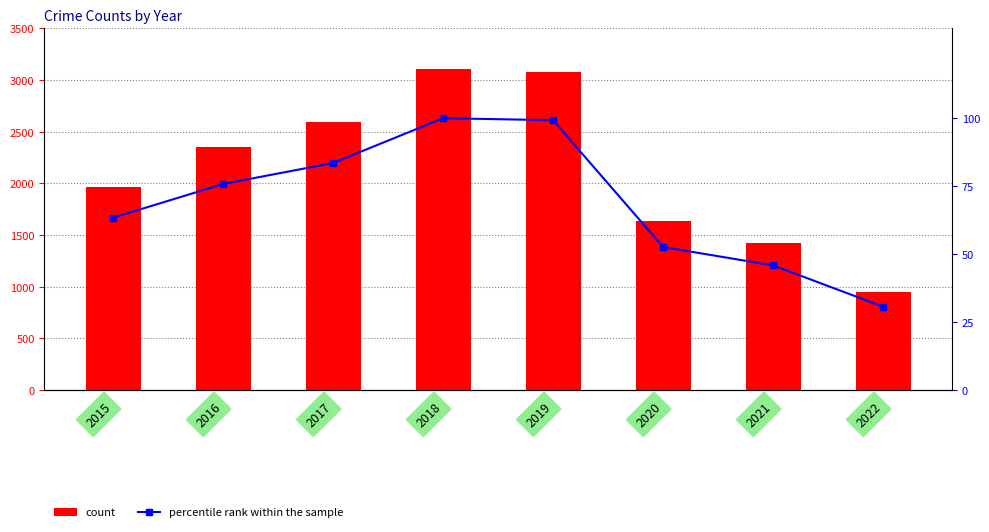

Reading left to right, what are all the values shown in this chart?

count: 2015=1968.0	2016=2352.0	2017=2592.0	2018=3103.0	2019=3080.0	2020=1633.0	2021=1423.0	2022=952.0
percentile rank within the sample: 2015=63.4	2016=75.8	2017=83.5	2018=100.0	2019=99.3	2020=52.6	2021=45.9	2022=30.7